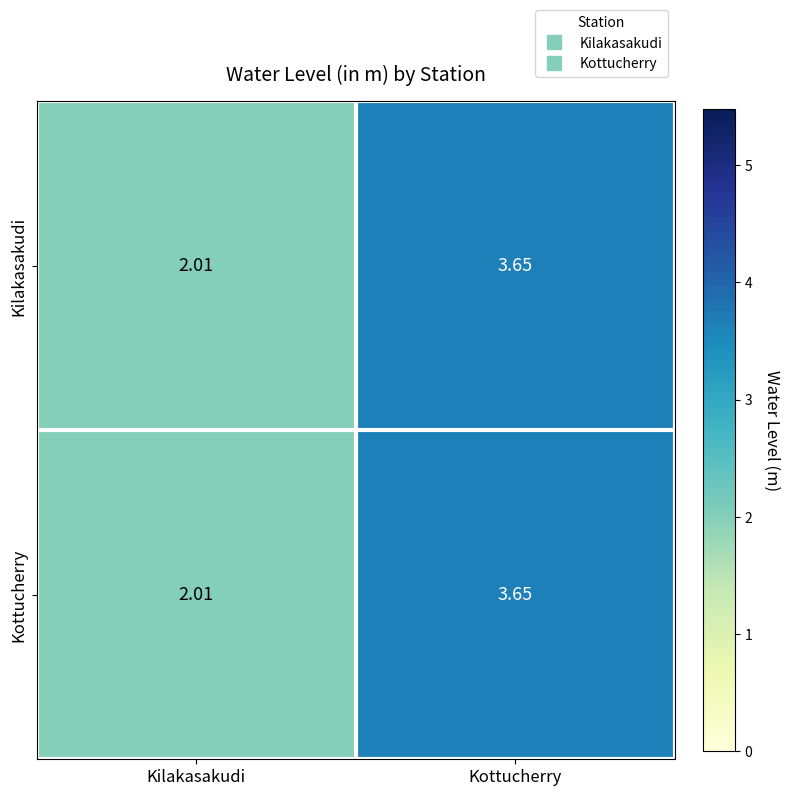

At which category does the chart reach its minimum across all series?

Kilakasakudi